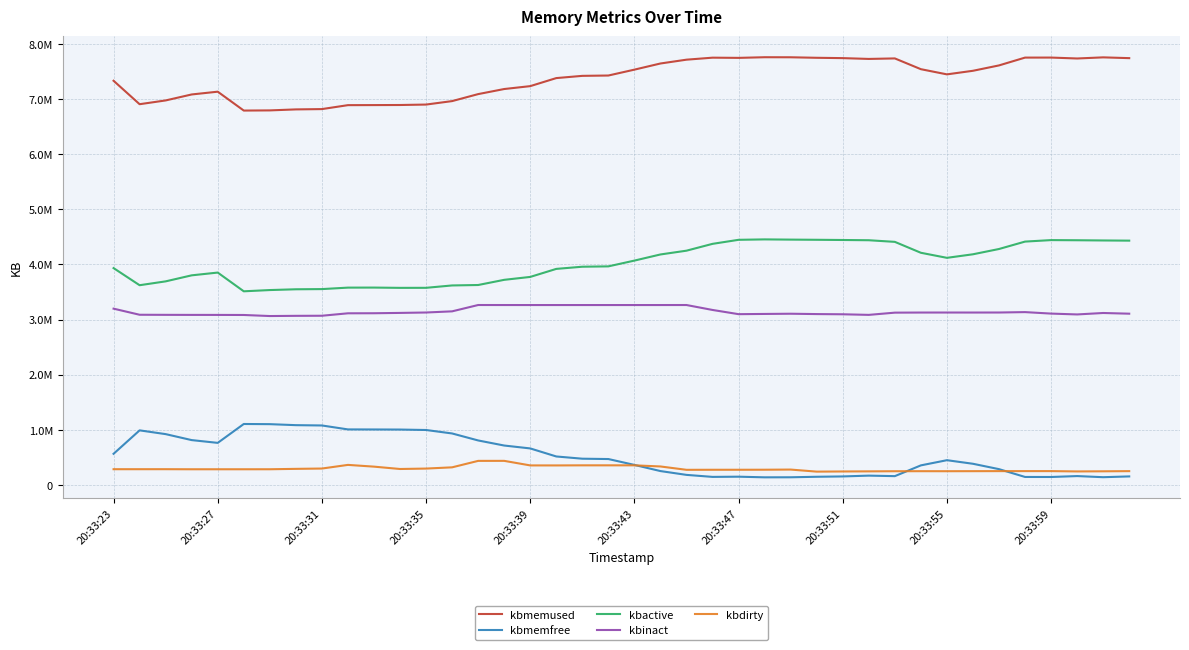

Where does the kbmemused series first go above 7447128?

20:33:43